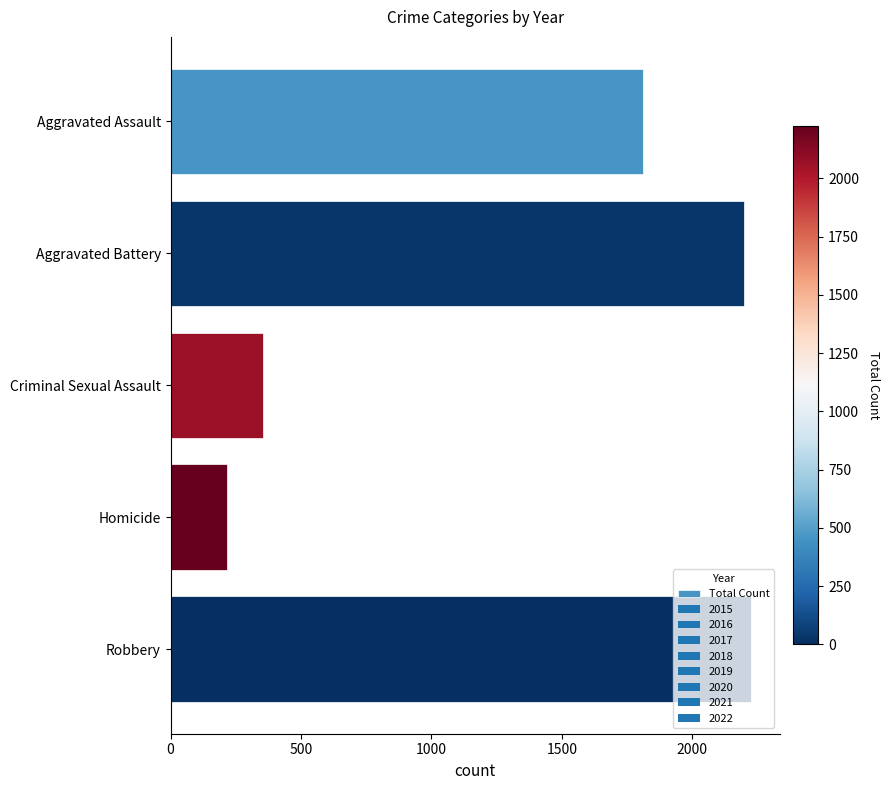

The value at Criminal Sexual Assault is 581. True or false?

False